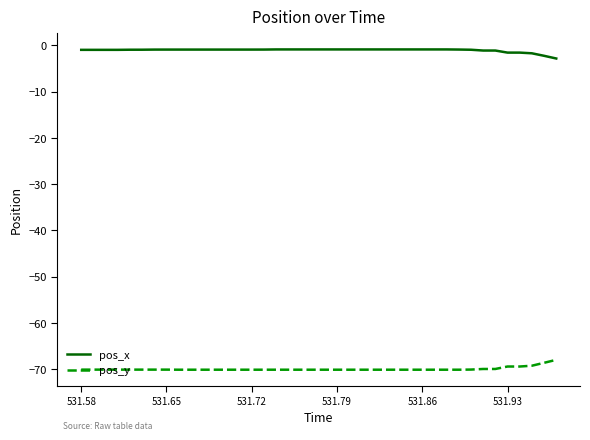

Which series has the largest total across all categories?

pos_x